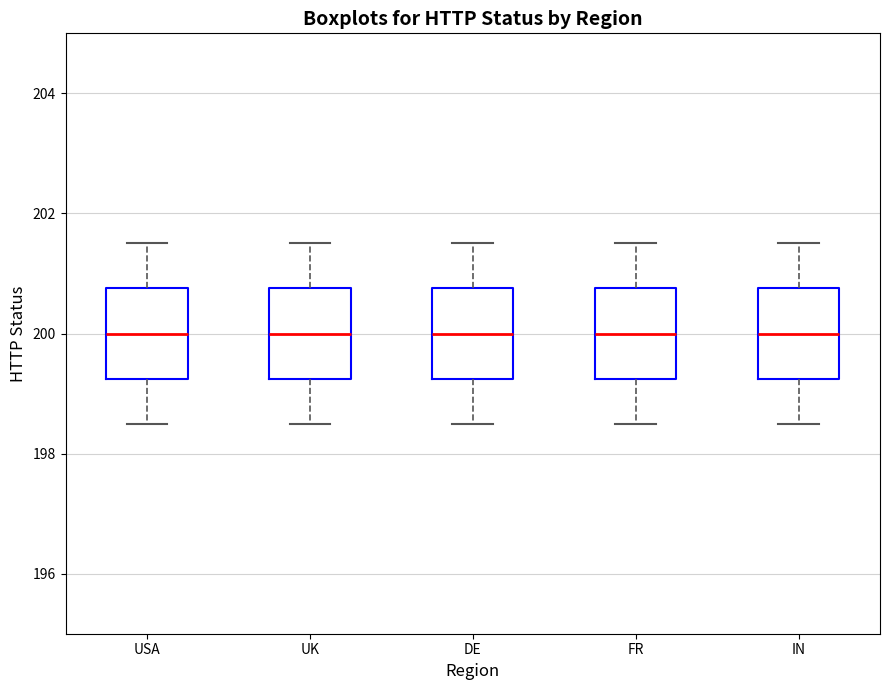

Where does the upper whisker of the box for IN end on the y-axis? The values are not printed on the chart, so give them approximately, as read against the axis.

201.6